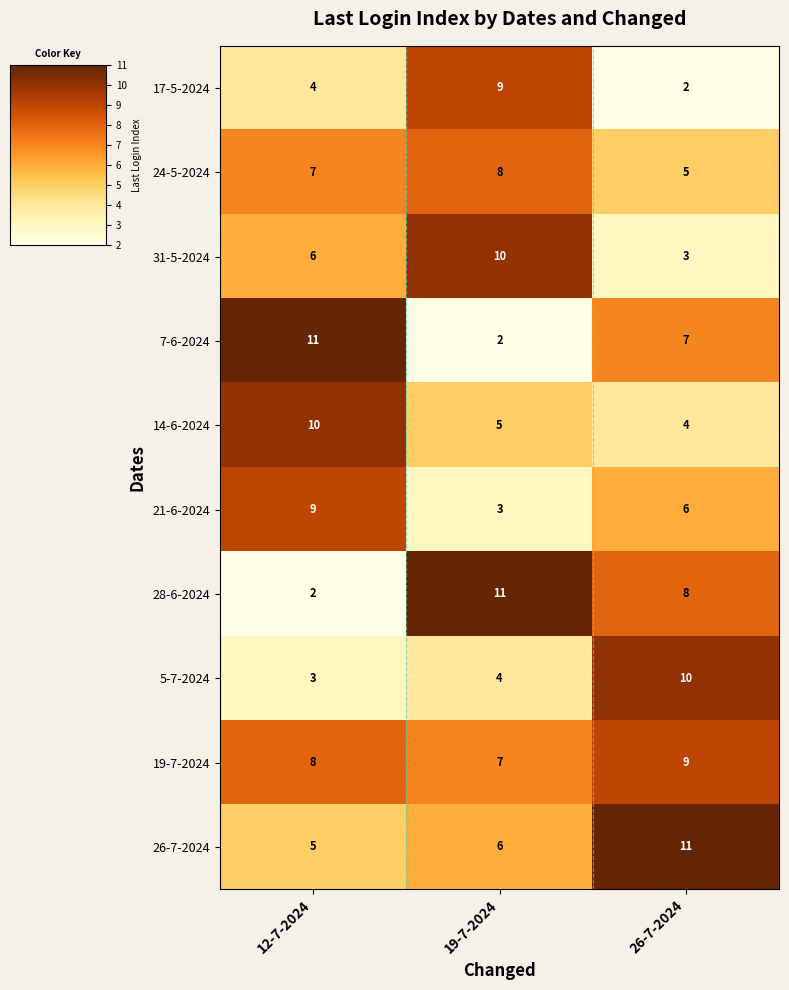

What is the difference between the maximum and minimum values in the 21-6-2024 series?

6